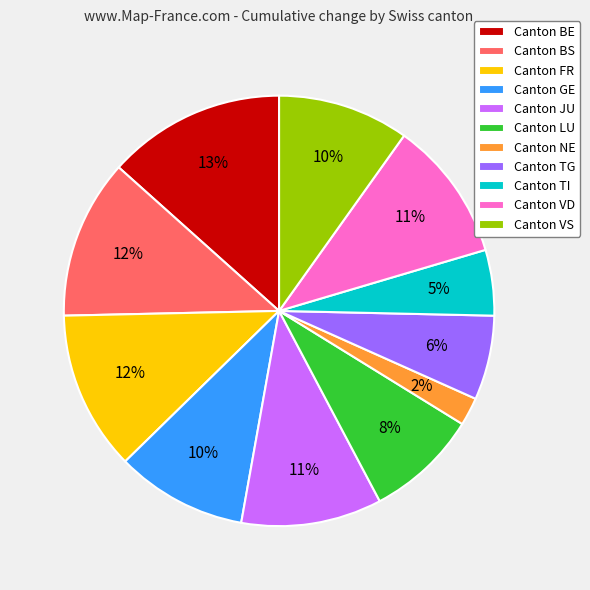

Which slice is the smallest?

Canton NE